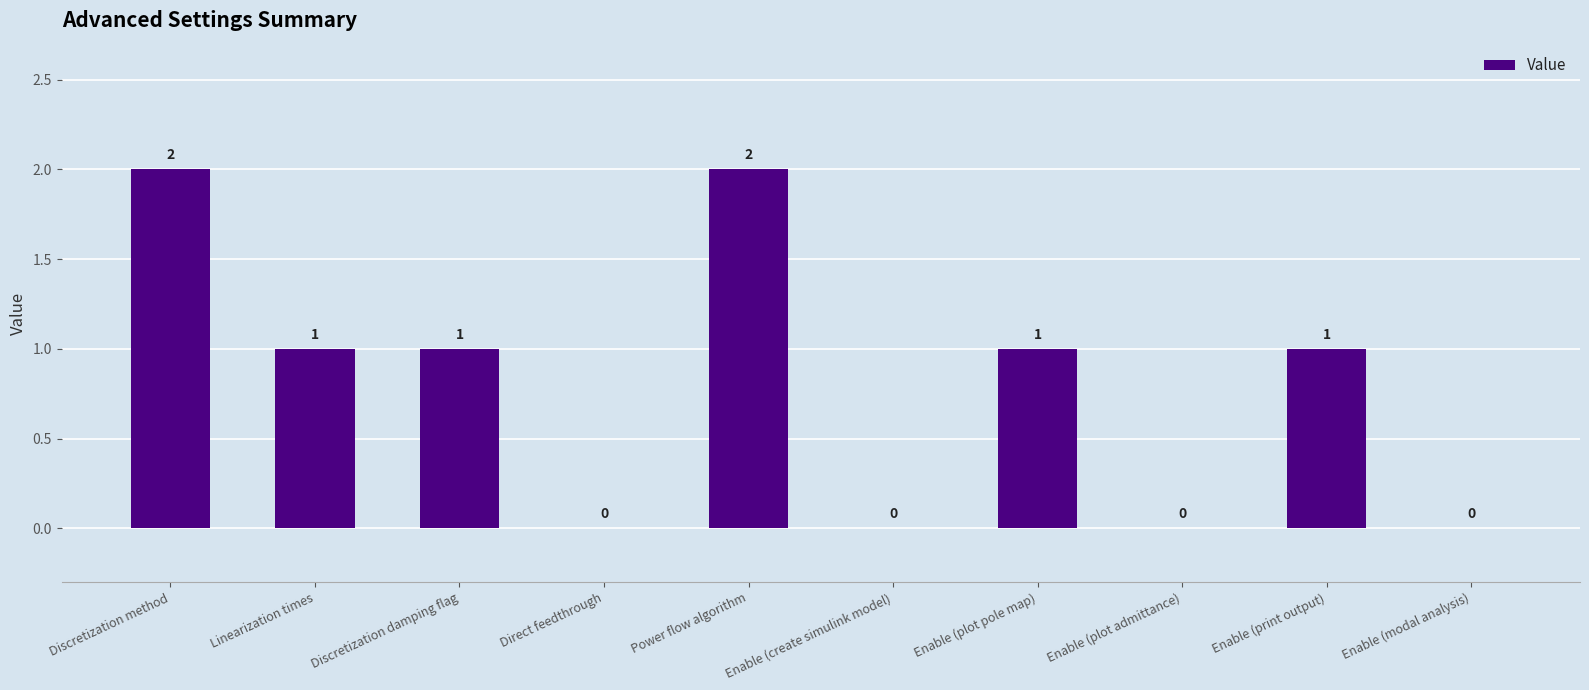

Reading left to right, what are all the values shown in this chart?

2	1	1	0	2	0	1	0	1	0